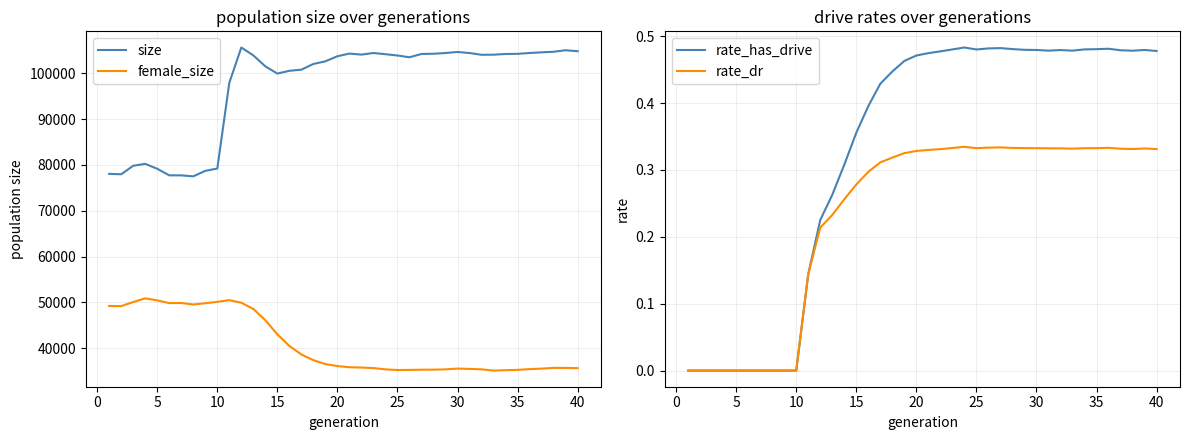

Is it true that rate_dr equals 0.2 at 25?

False